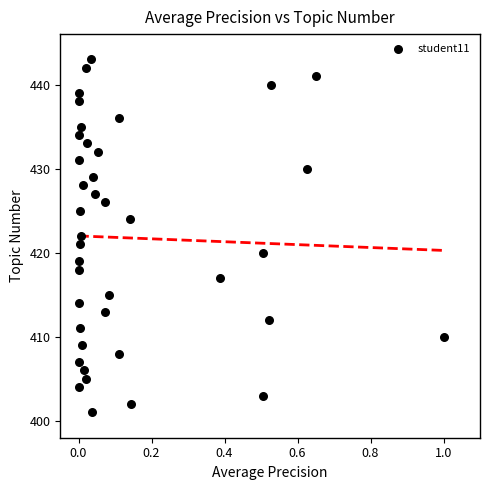

What is the range of Y values (max minus min)?

42